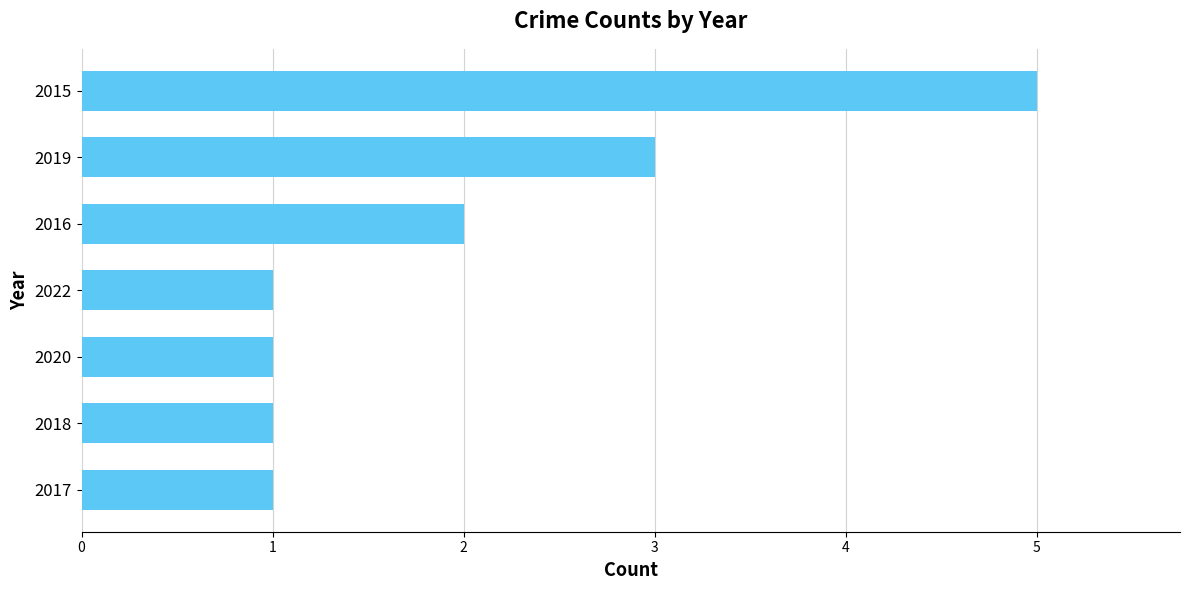

The value at 2019 is 3. True or false?

True